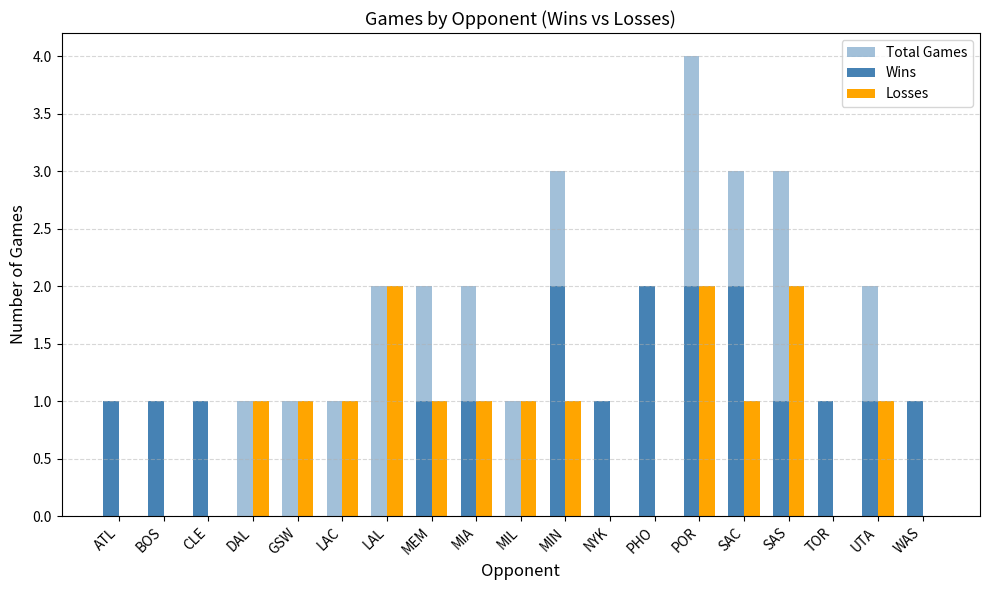

Between PHO and POR, which series saw the biggest shift?

Total Games